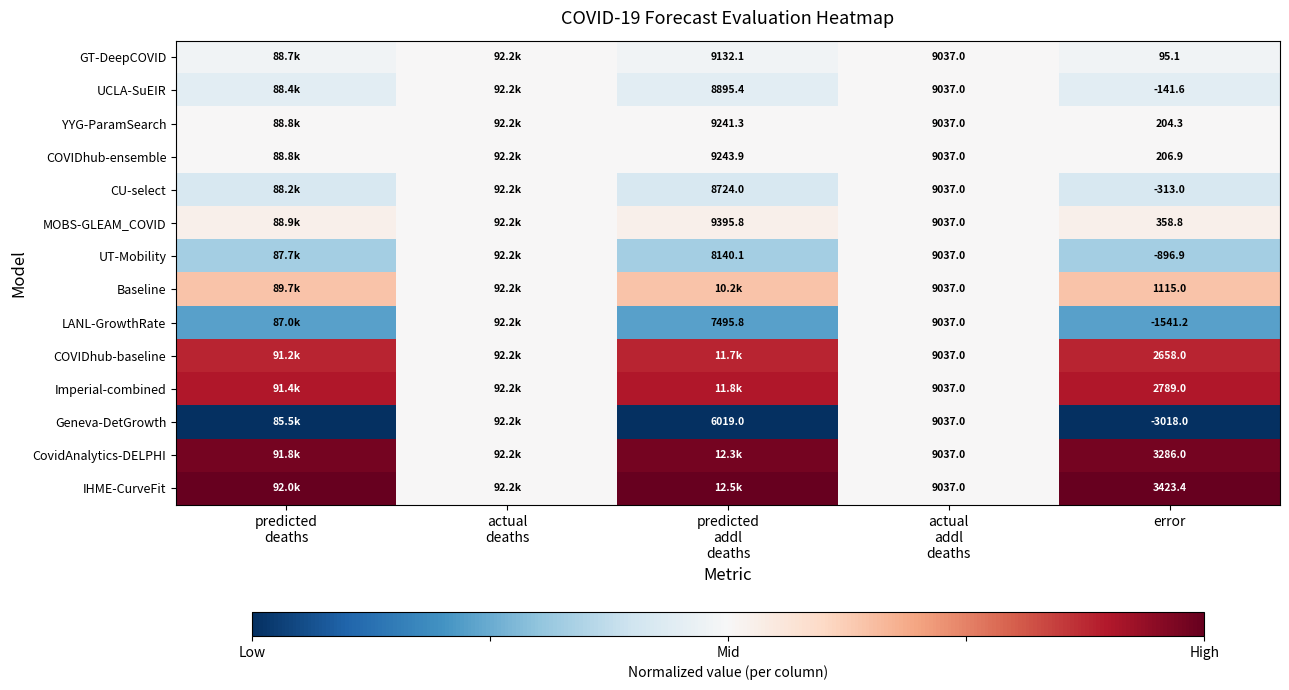

Which series has the widest spread of values?

Geneva-DetGrowth